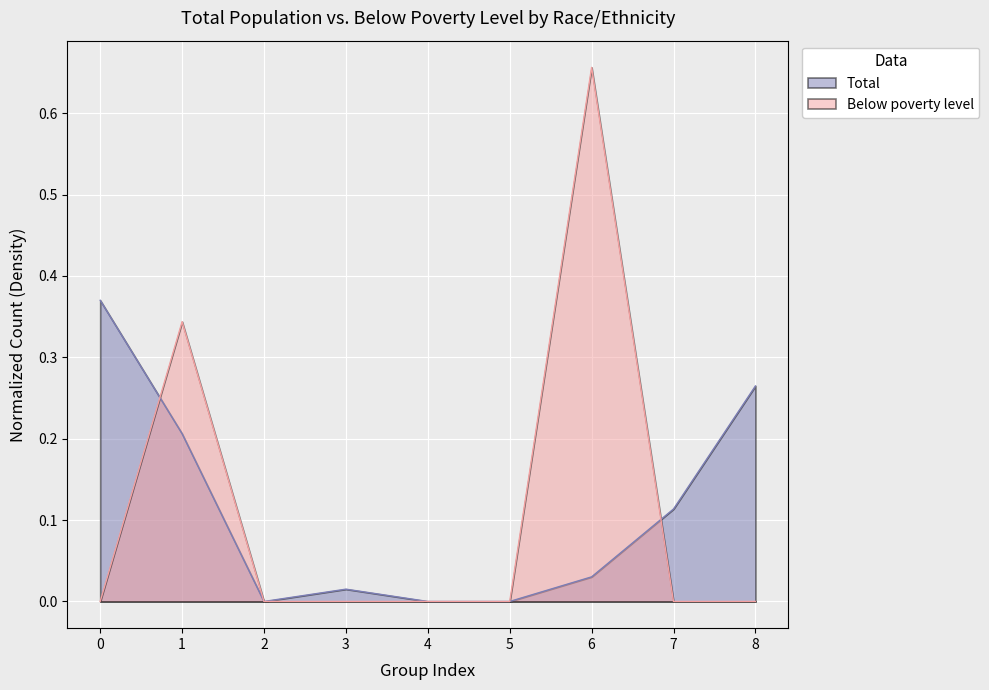

Which category has the highest value in the Below poverty level series?

6